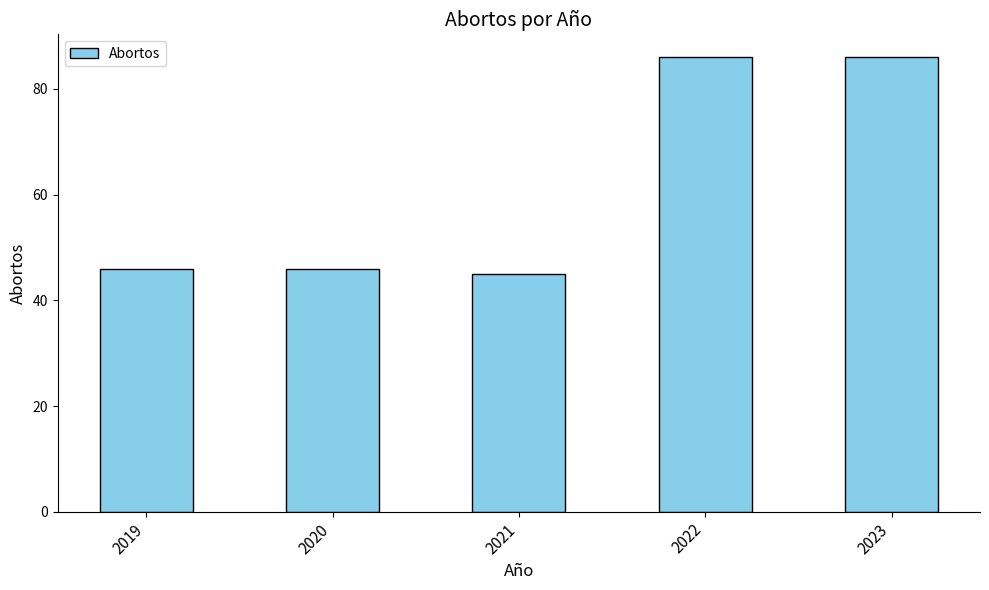

Is it true that the value at 2019 is 76?

False